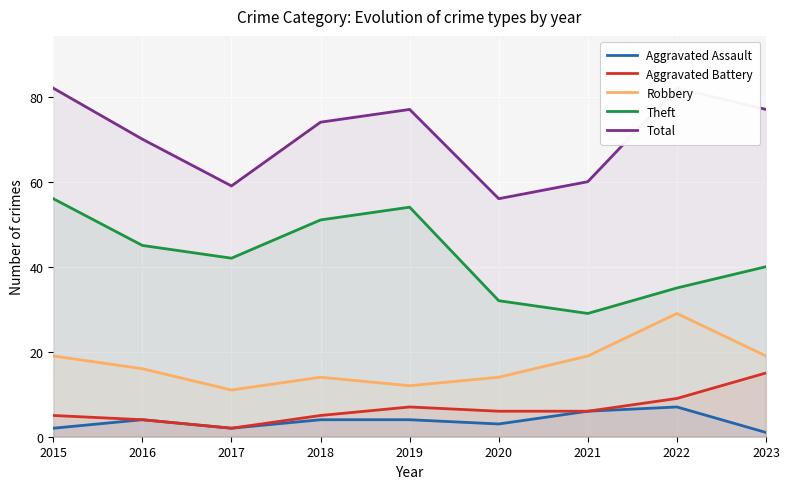

Which series has the largest total across all categories?

Total